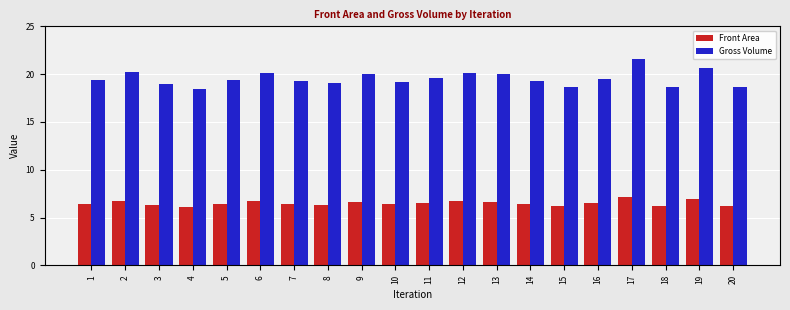

The value of Gross Volume at 20 is 18.7. True or false?

True